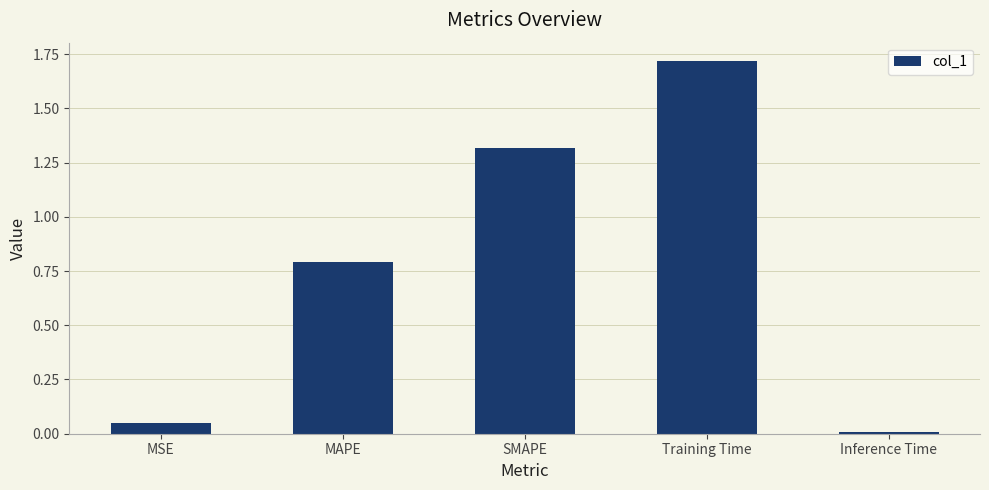

What is the average value?

0.8